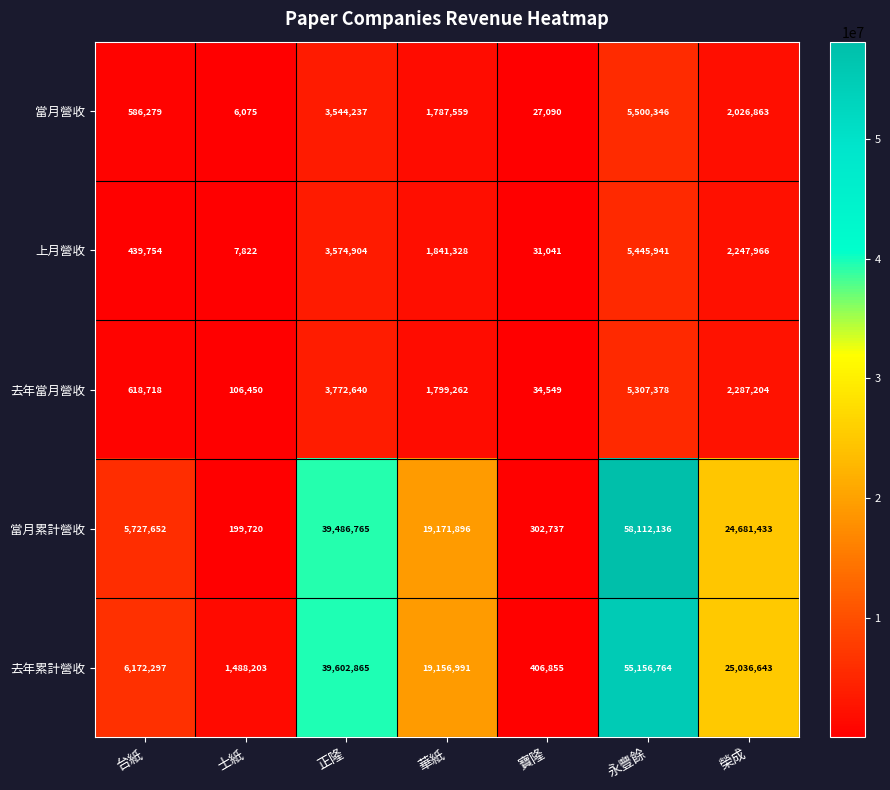

True or false: 去年累計營收 has a value of 2565081 at 士紙.

False